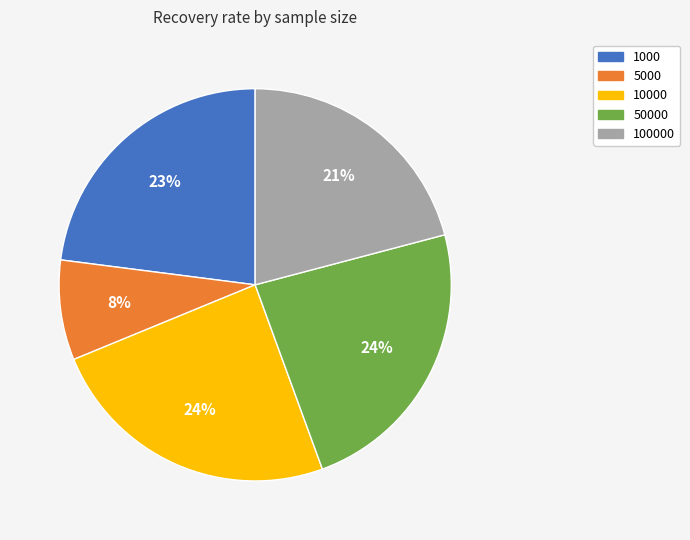

Does any single category account for the majority?

No